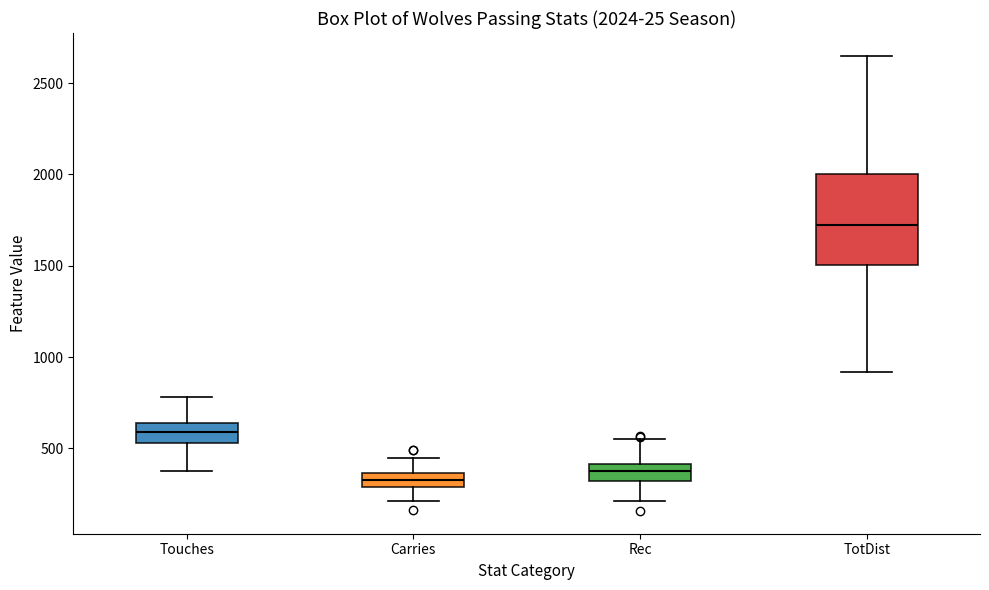

Which box's median line is the highest?

TotDist